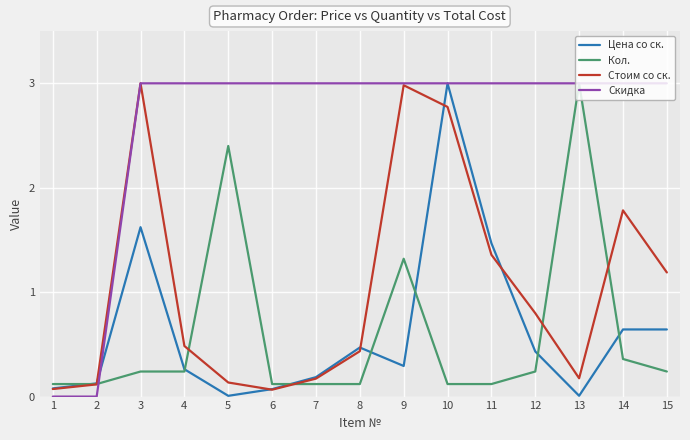

How many interior local valleys does the Цена со ск. series have?

3